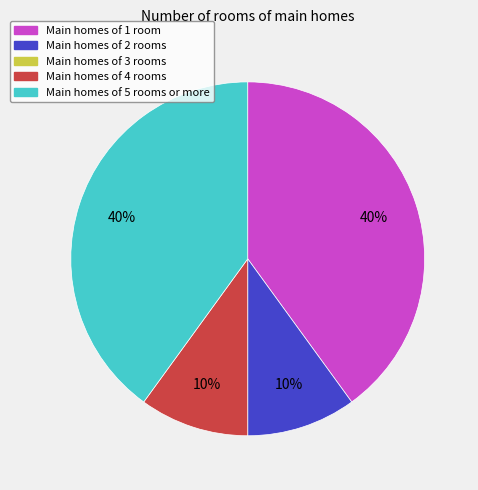

To the nearest percent, what is the average slice percentage?

20%